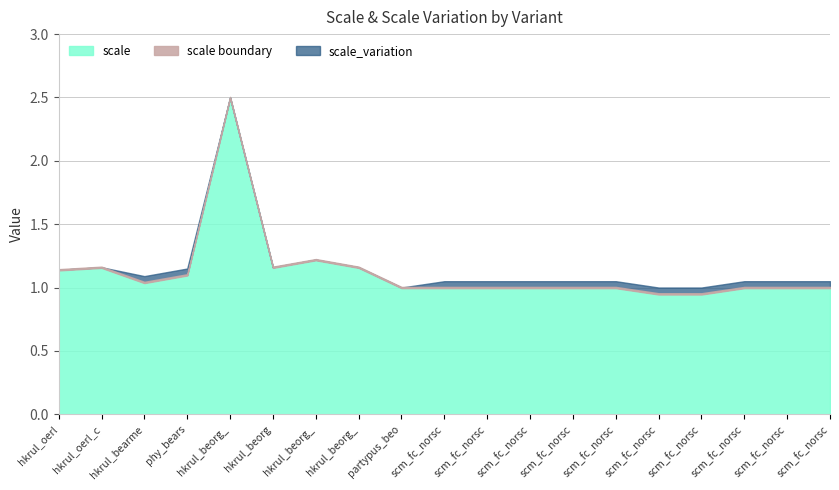

The value of scale at scm_fc_norsca_urs_nor_marauder_berserker is 0.6. True or false?

False